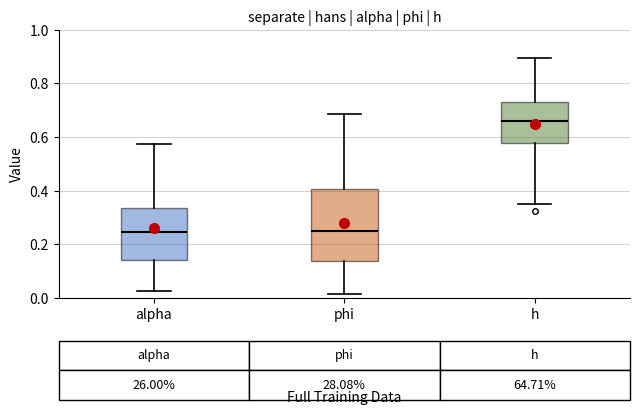

Comparing the boxes themselves (not the whiskers), which one is the tallest?

phi